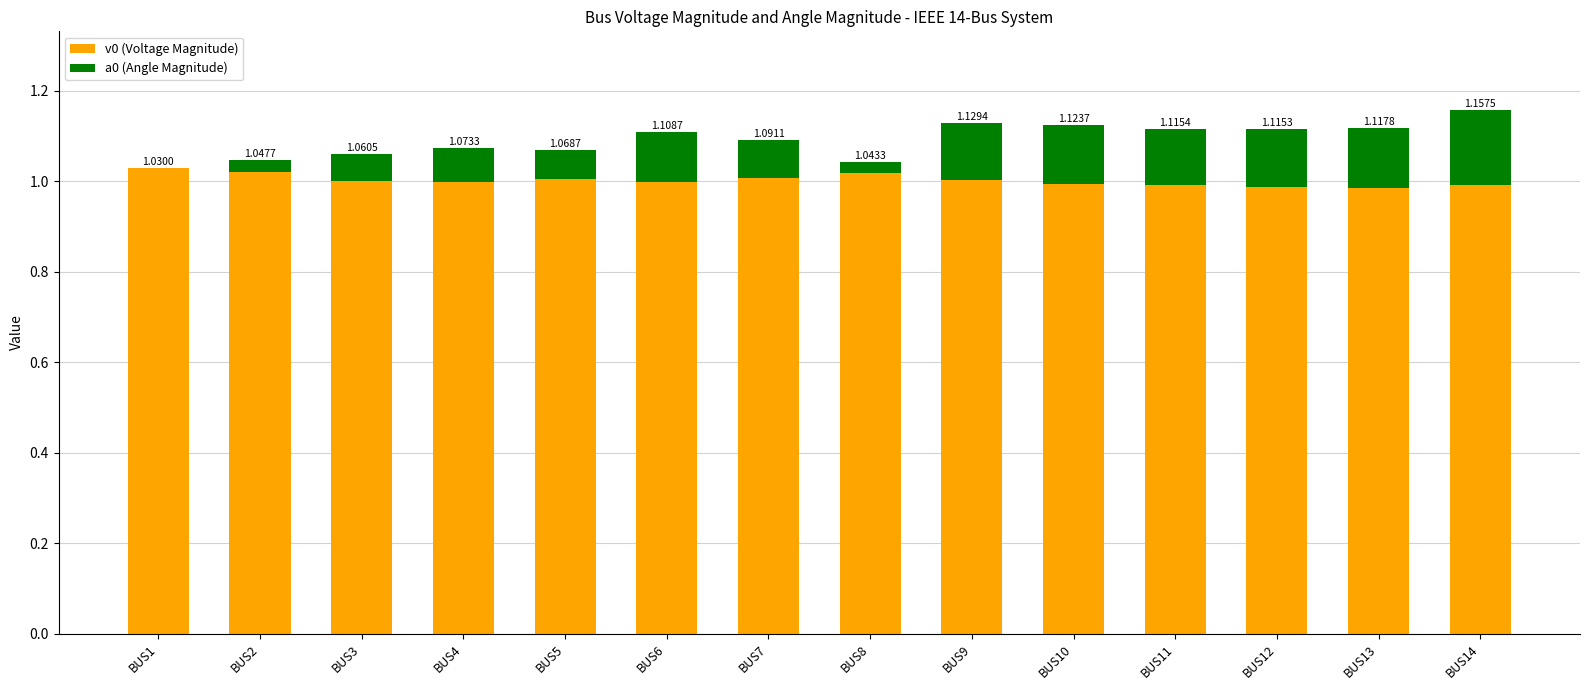

Are the bars grouped side by side (vs. stacked)?

No